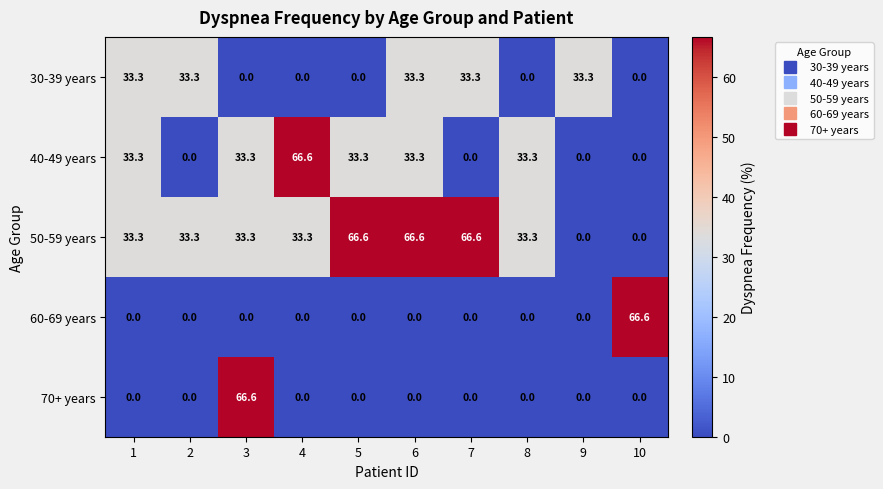

What is the total value across all series at 9?

33.3